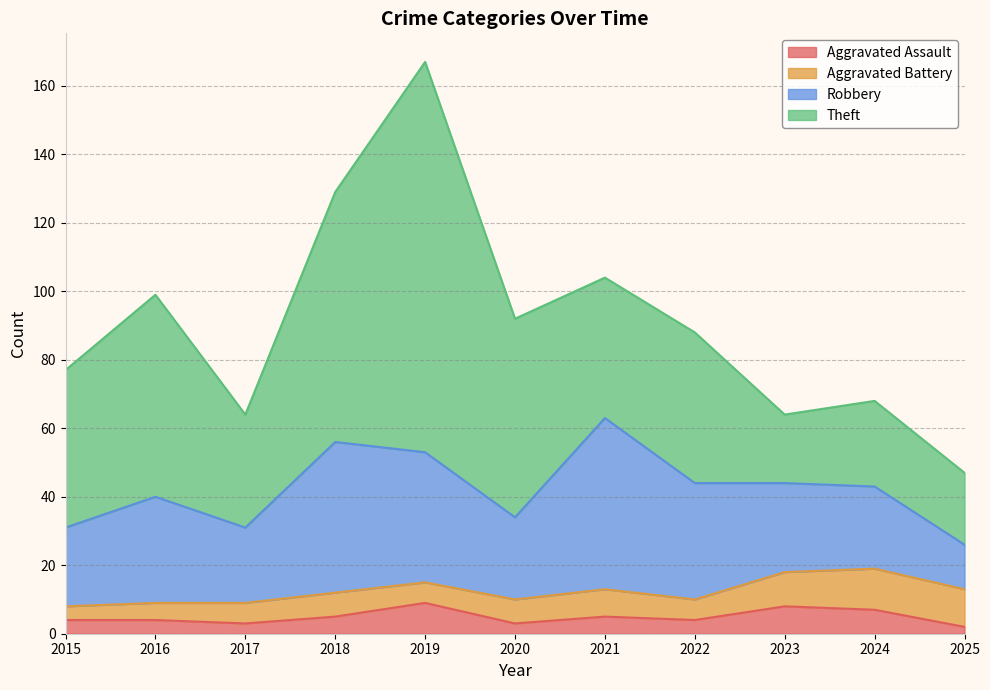

True or false: Aggravated Battery and Theft intersect in this chart.

False